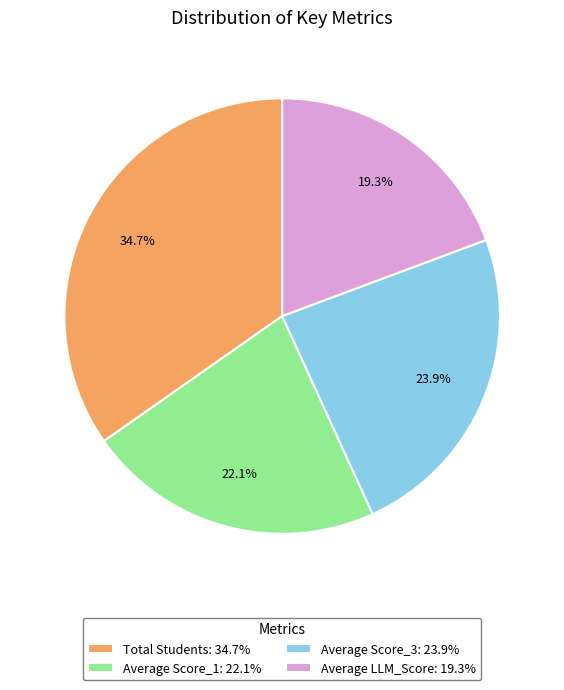

To the nearest percent, what portion does Average LLM_Score represent?

19%